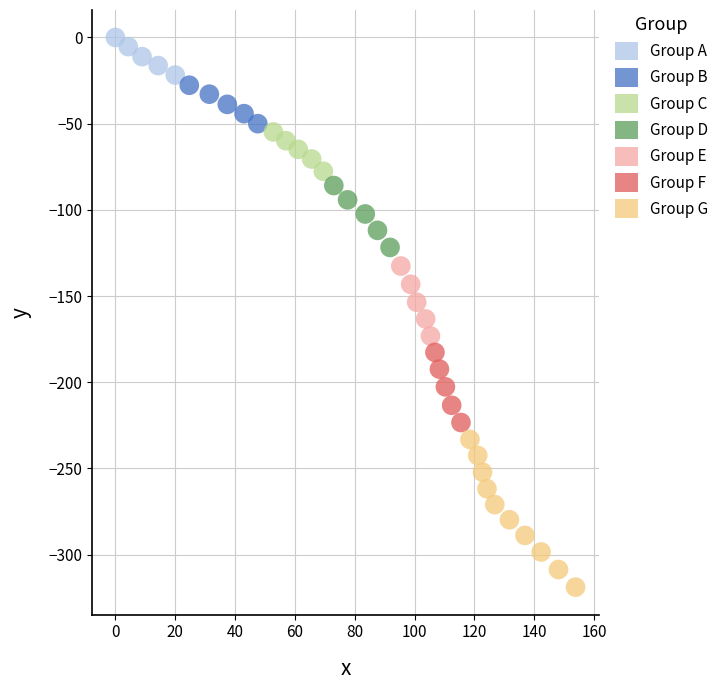

What are all the series names shown in the legend?

Group A, Group B, Group C, Group D, Group E, Group F, Group G